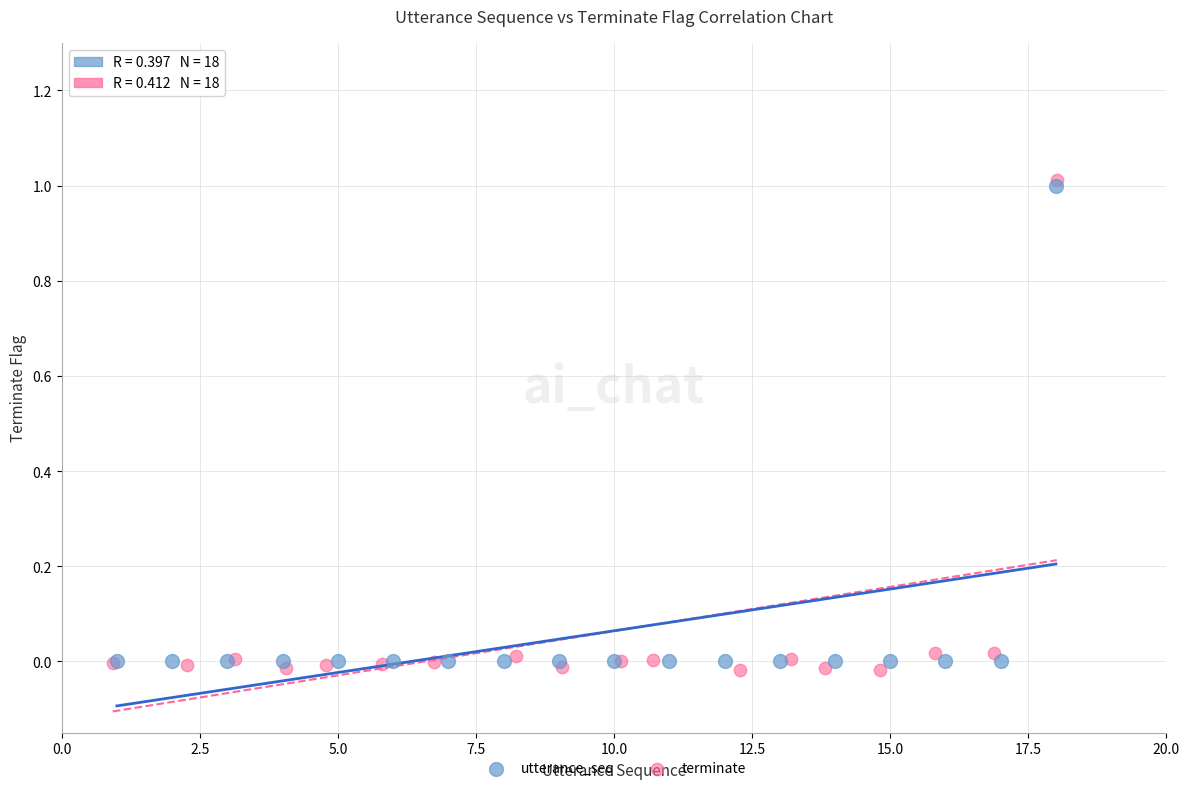

What are all the series names shown in the legend?

utterance_seq, terminate